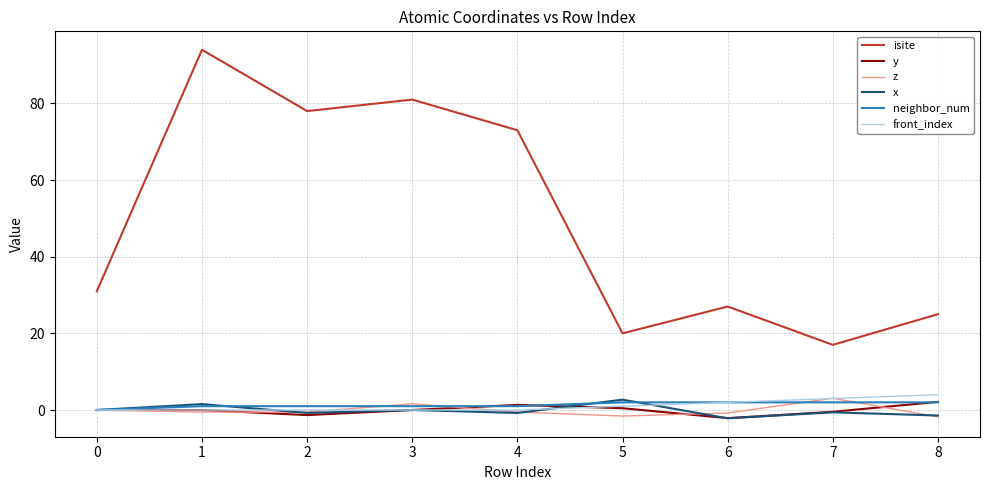

Is the value of neighbor_num at 1 greater than the value of isite at 7?

No